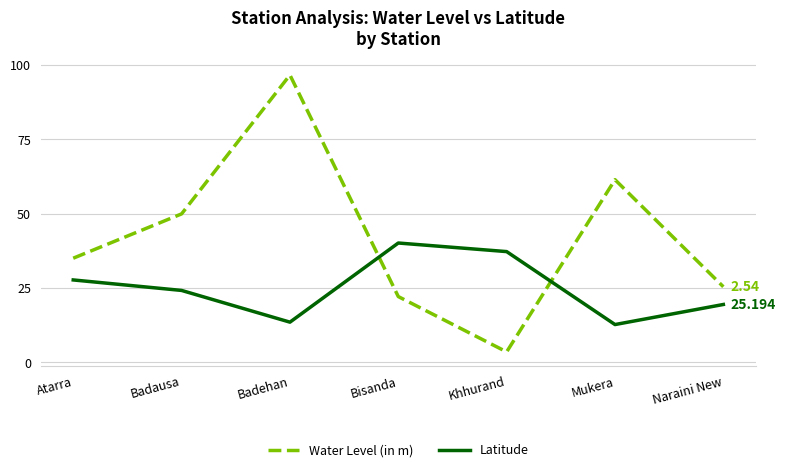

Which category has the lowest value in the Water Level (in m) series?

Khhurand